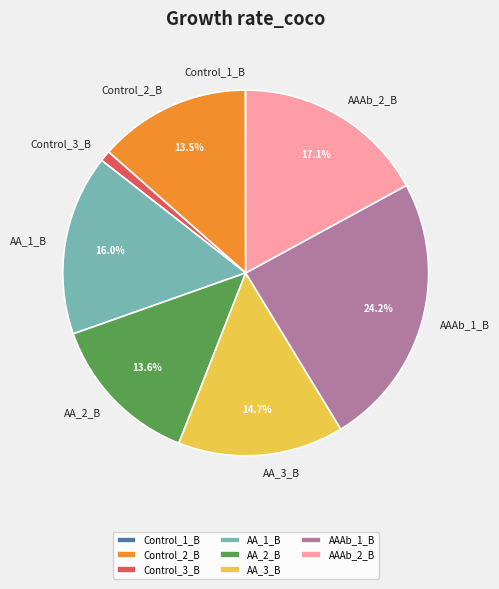

Is it true that AA_3_B is 15% of the pie?

True